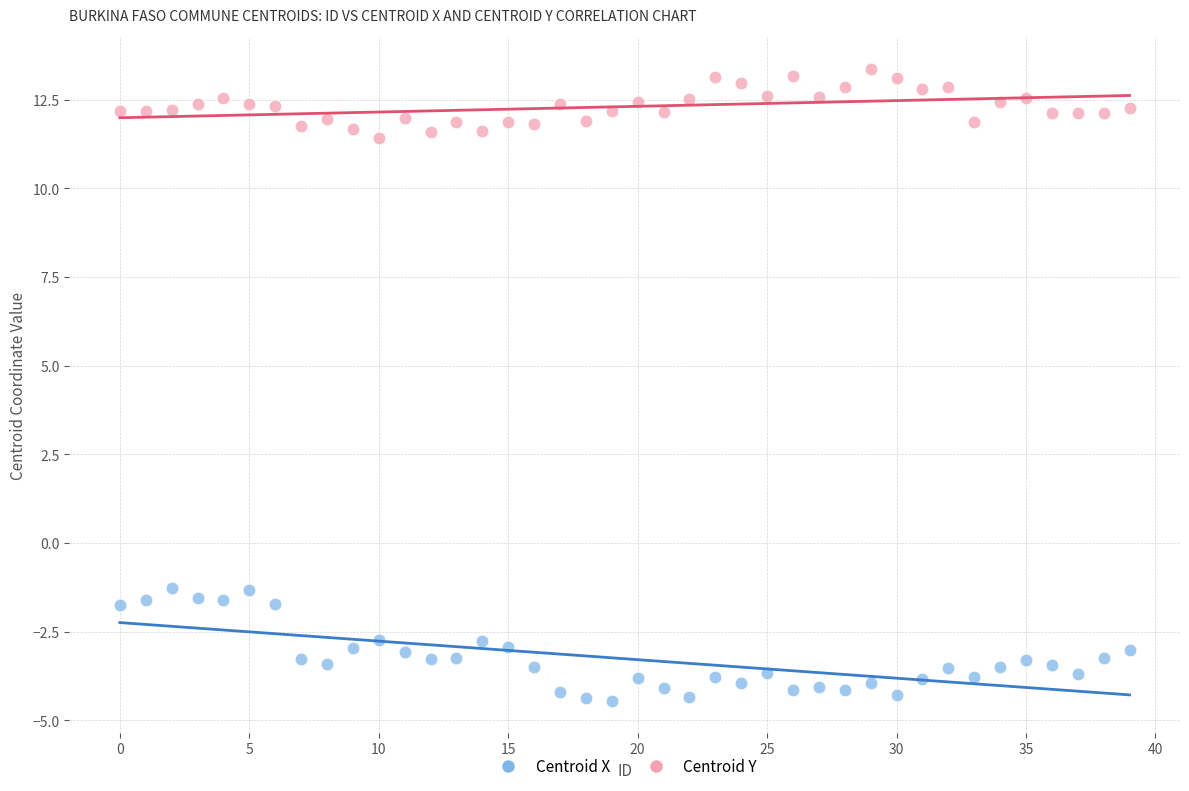

Which series contains the highest Y value?

Centroid Y